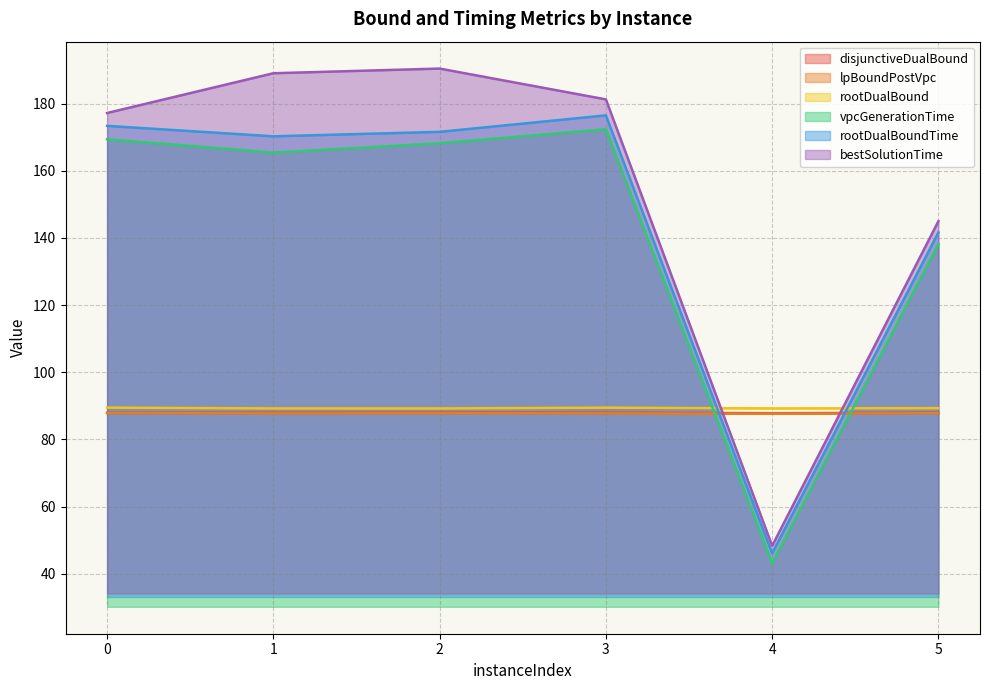

The value of disjunctiveDualBound at 0 is 88.0. True or false?

True